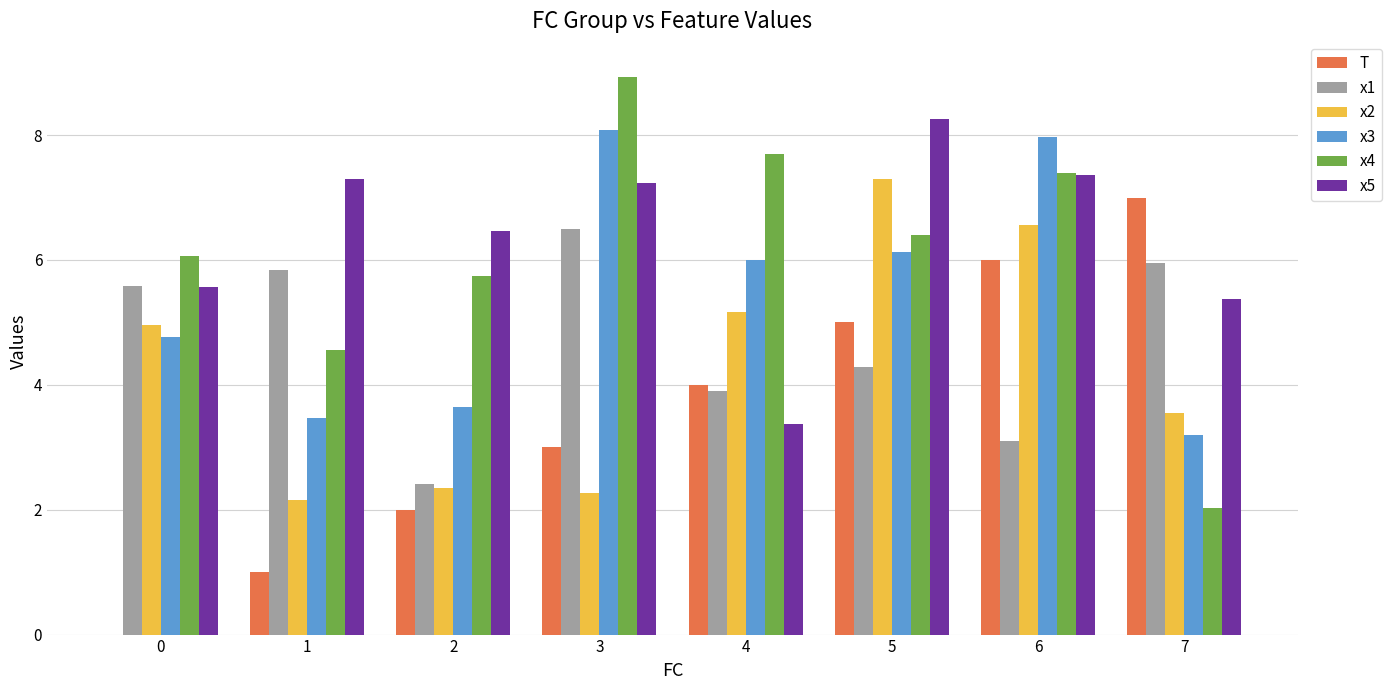

What is the difference between the x3 values at 3 and 1?

4.6